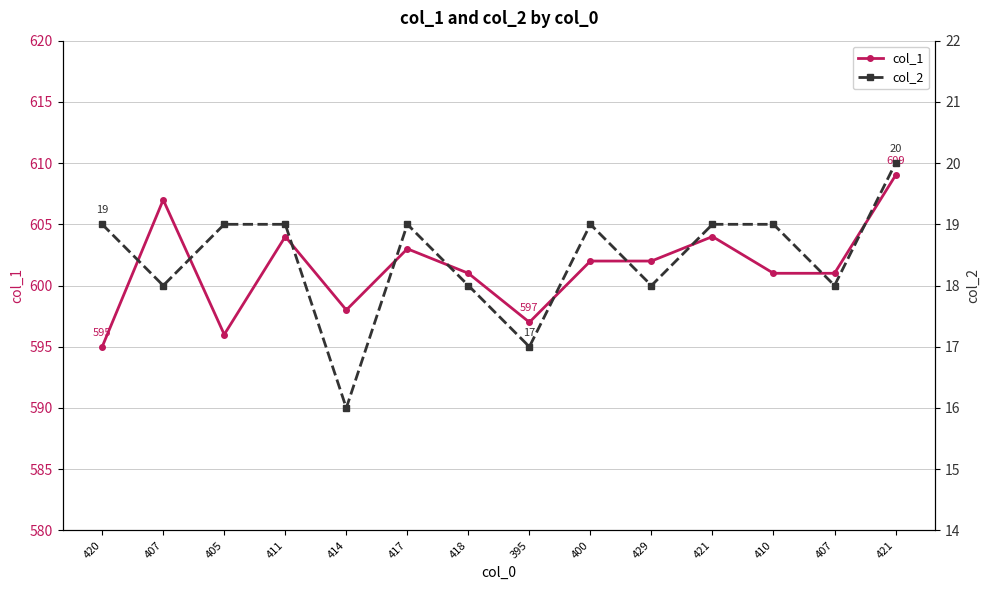

Count the number of data series in this chart.

2